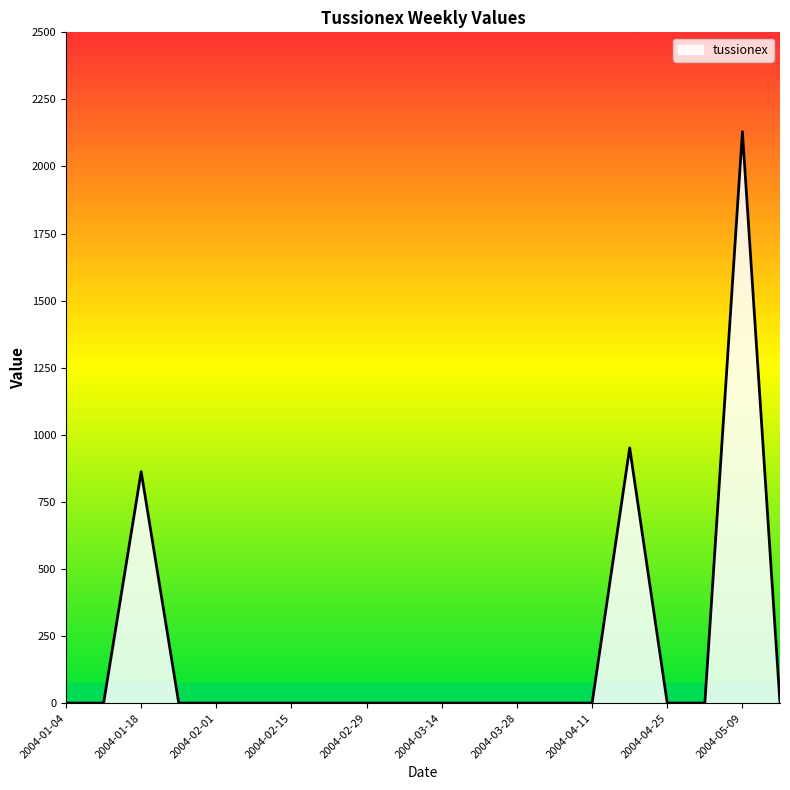

What is the greatest value displayed?

2129.4